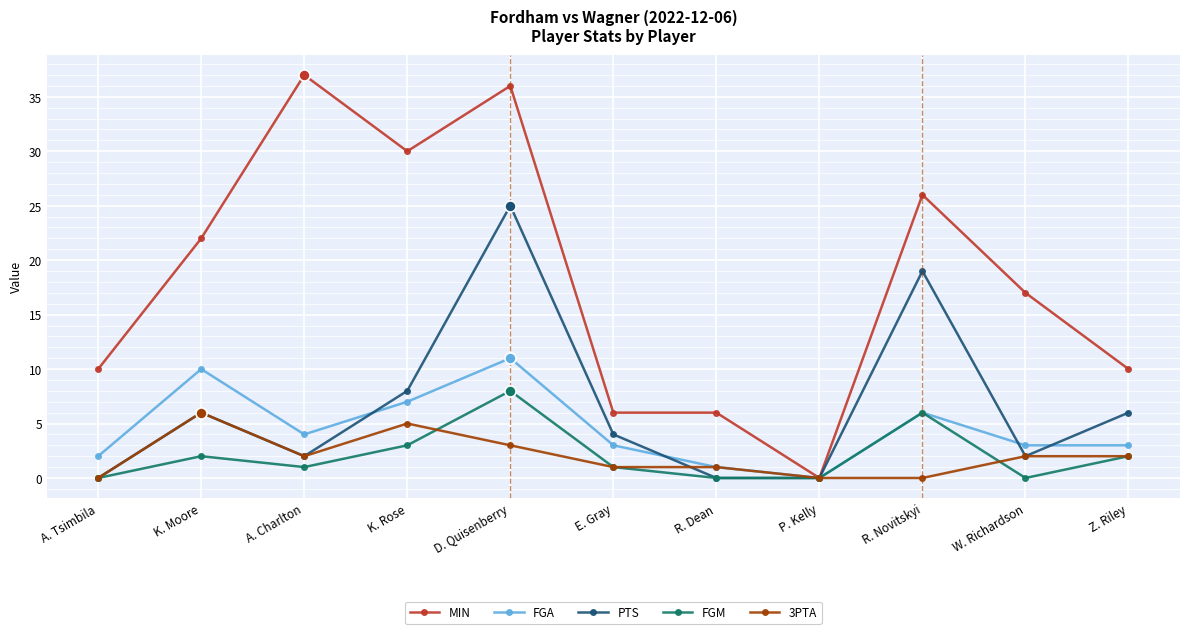

List the series in order of their peak value, lowest first.

3PTA, FGM, FGA, PTS, MIN